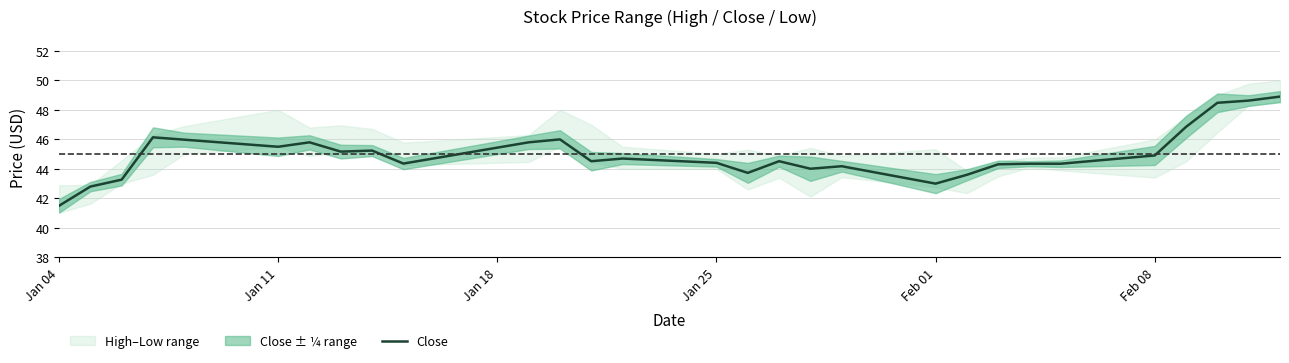

True or false: Close has a value of 44.9 at Feb 08.

True